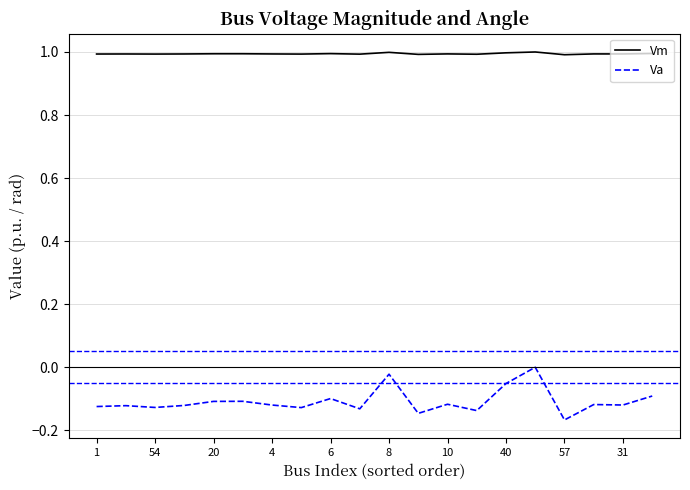

What is the maximum value shown in the chart?

1.0